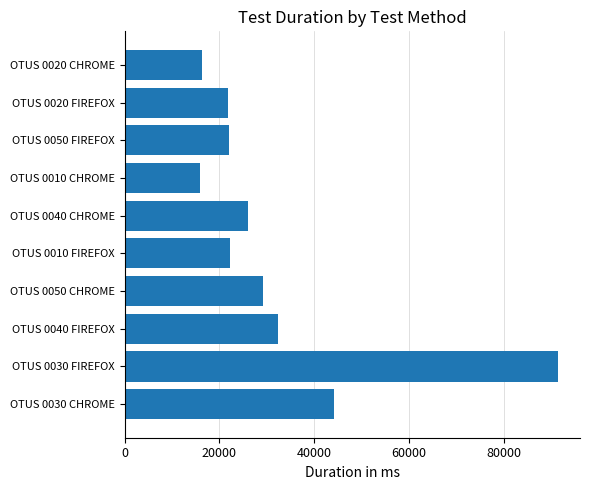

What is the difference between the maximum and minimum values?

75683